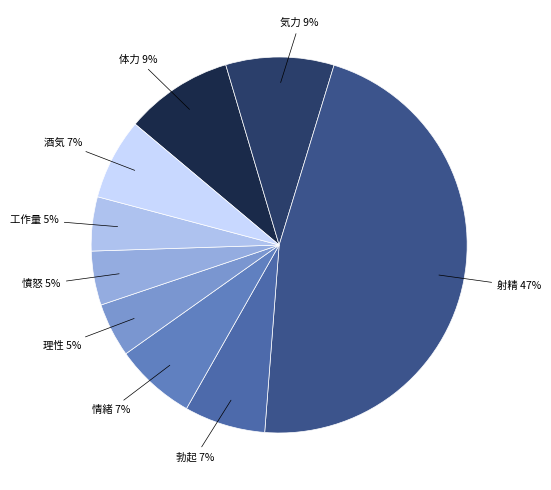

Do 射精 and 酒気 together represent more than half of the pie?

Yes